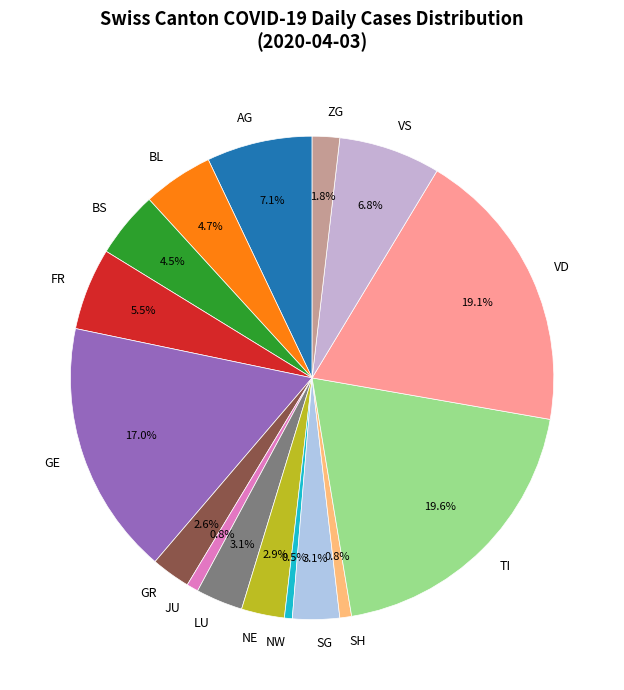

Between NE and GE, which is larger?

GE